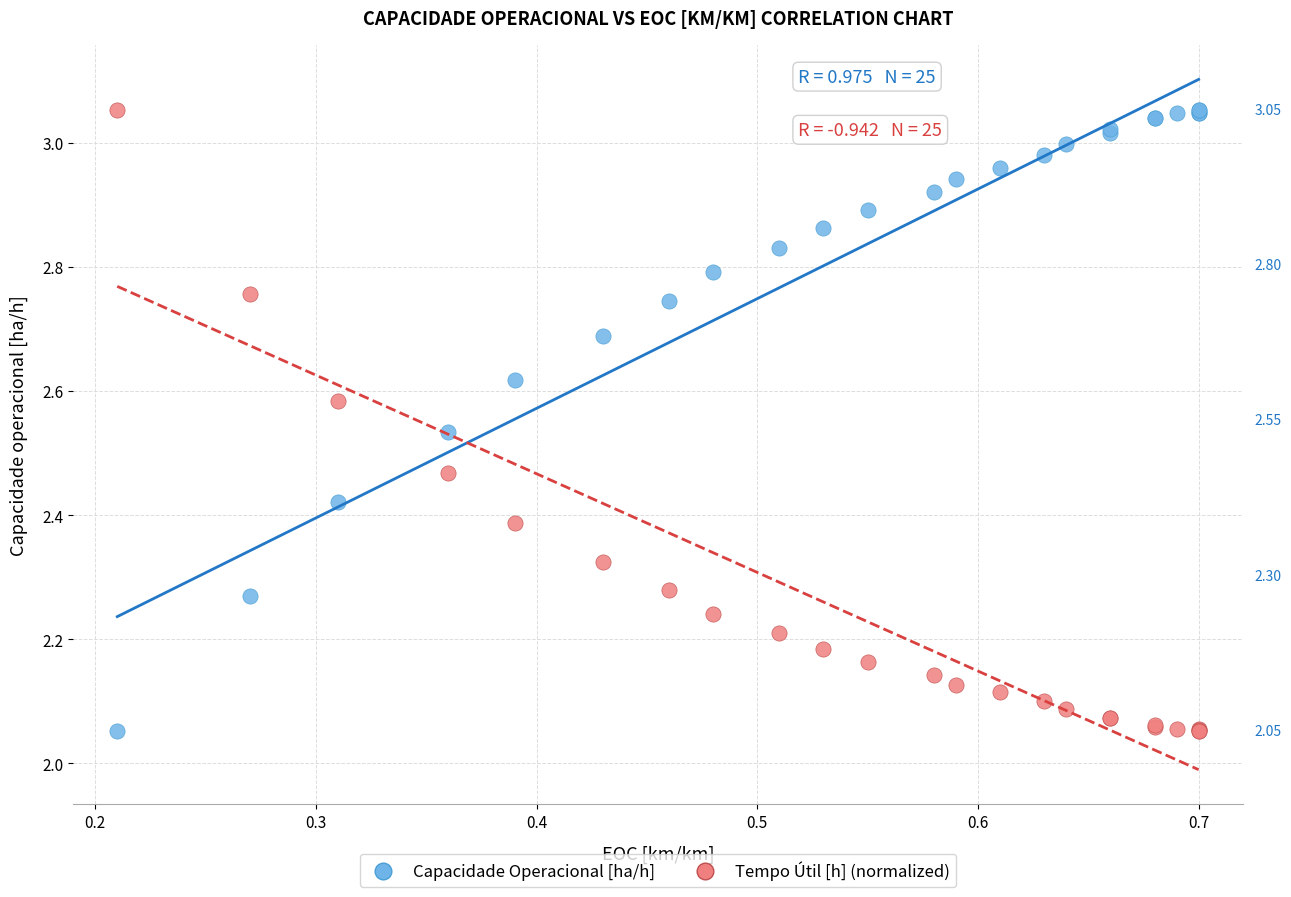

What is the X range (max minus min) for the scatter plot?

0.5